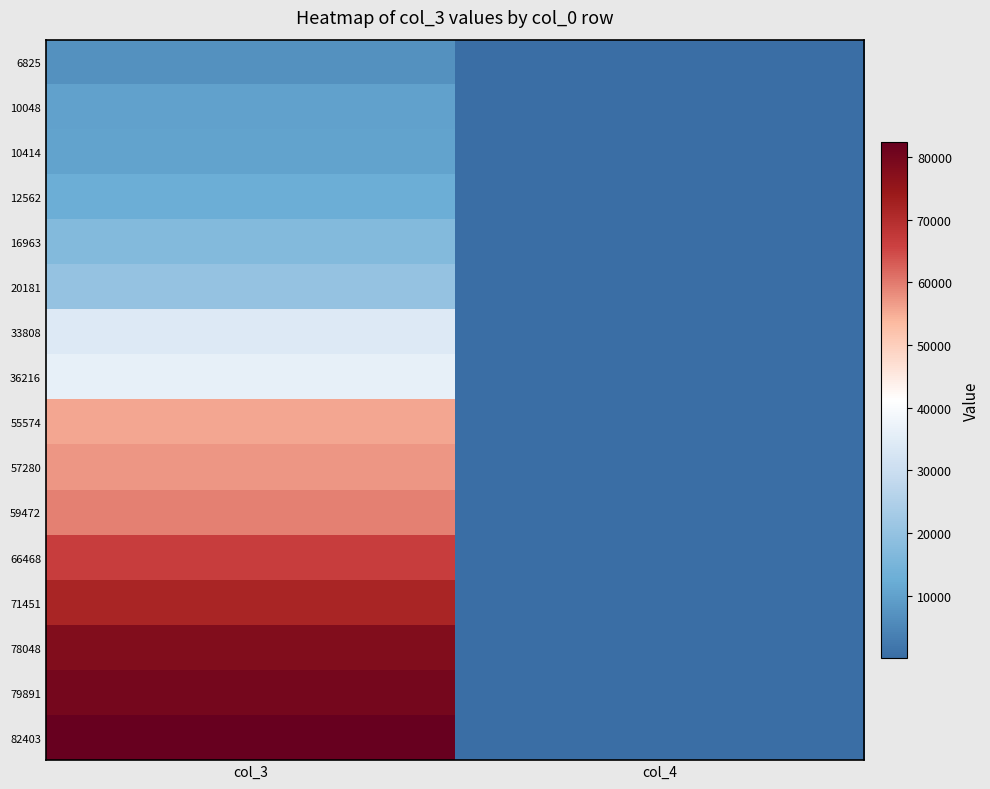

At col_3, list the series in order from smallest to largest.

6825, 10048, 10414, 12562, 16963, 20181, 33808, 36216, 55574, 57280, 59472, 66468, 71451, 78048, 79891, 82403